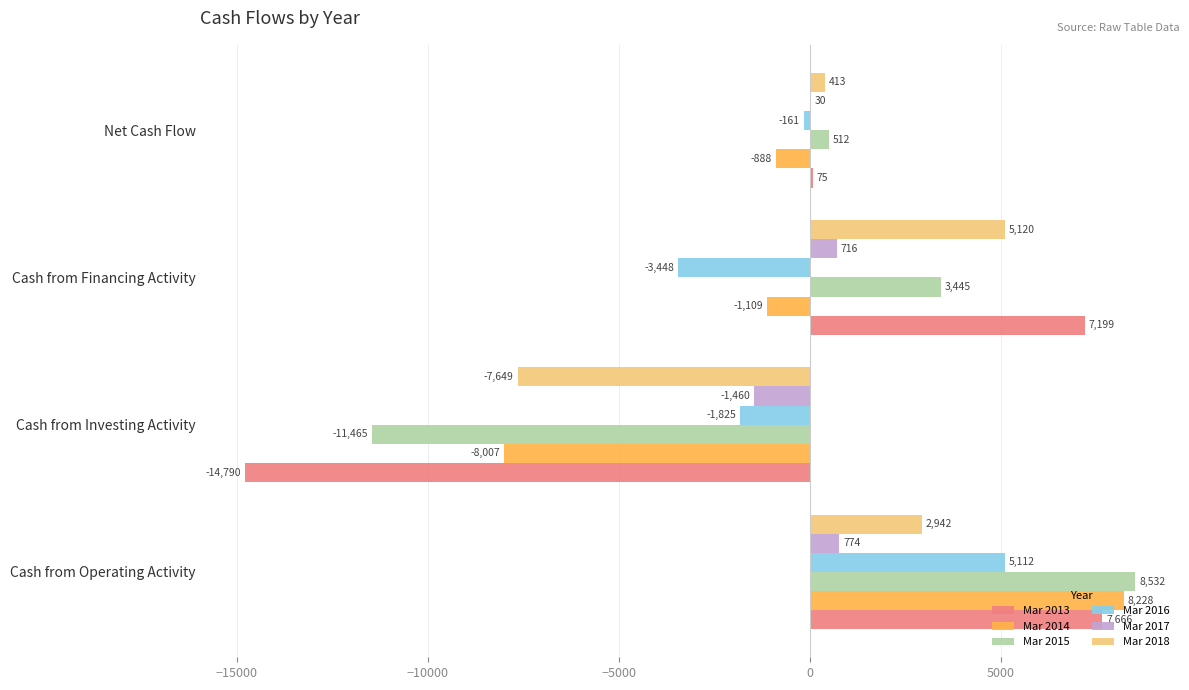

Where is Mar 2018 nearest to the value -1264?

Net Cash Flow